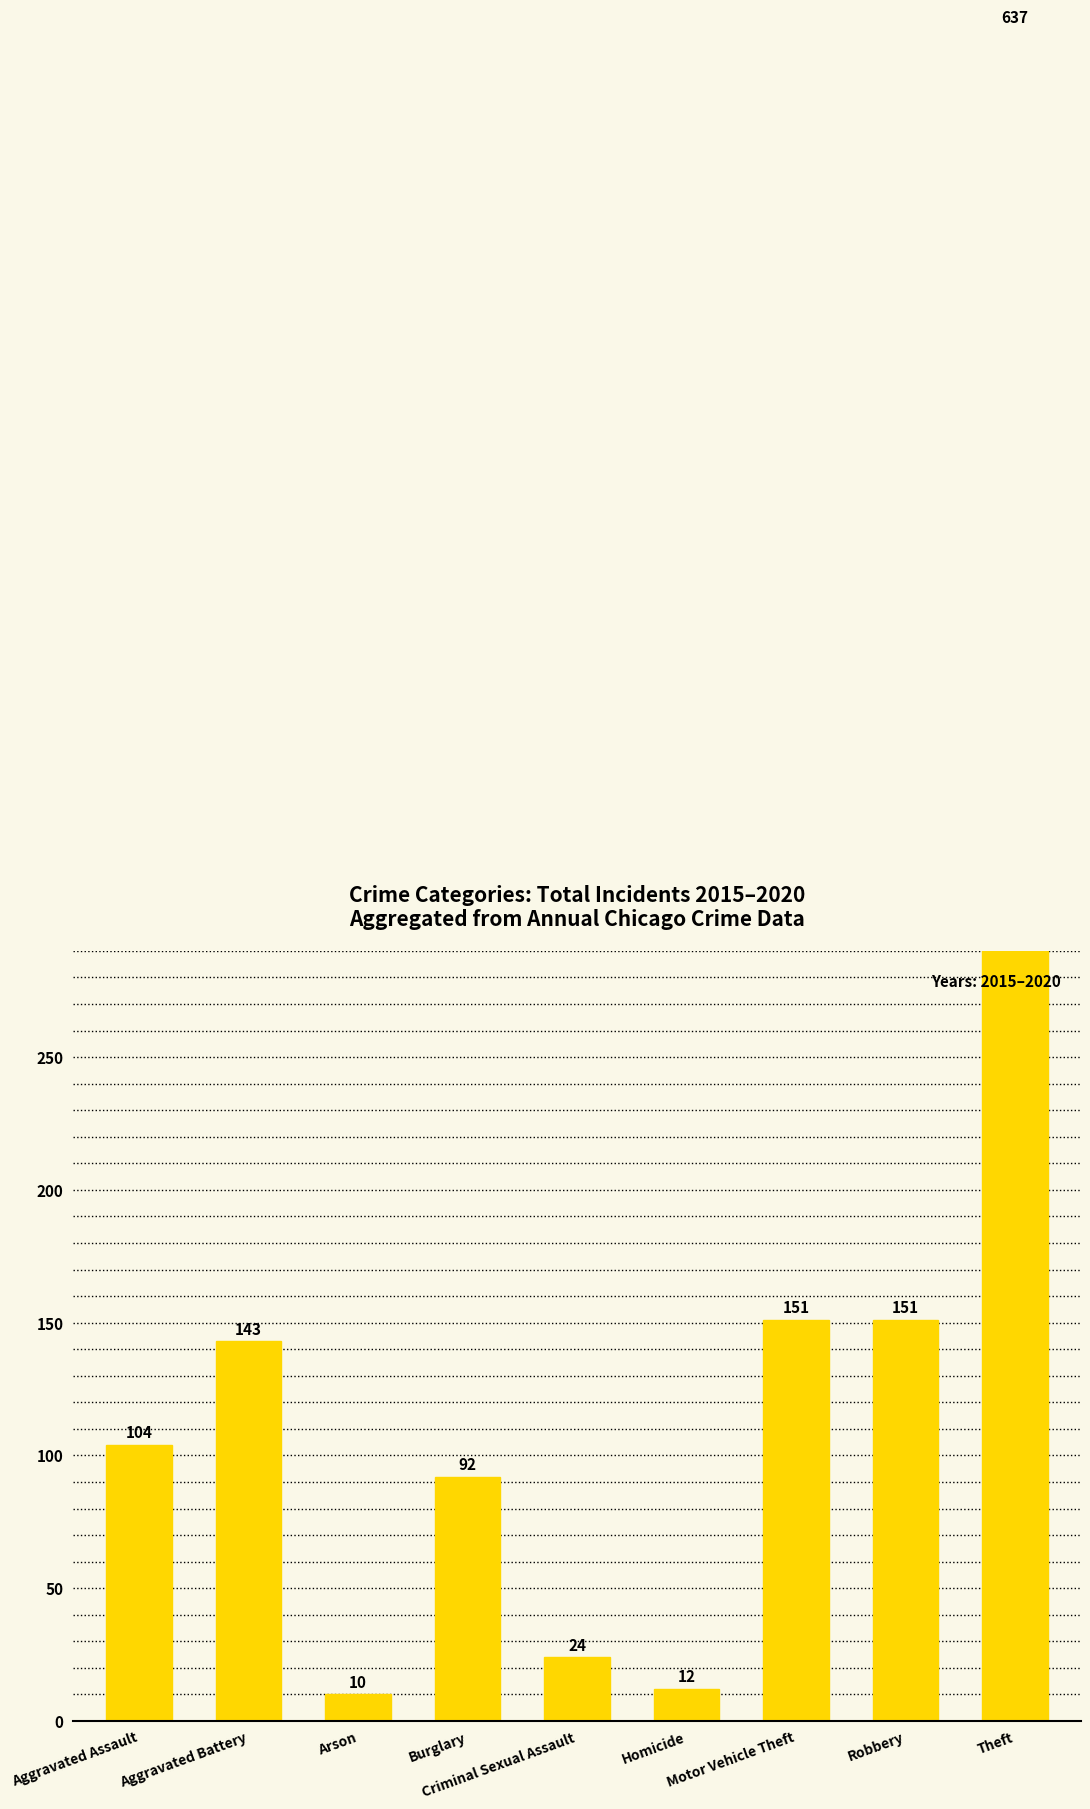

Which has a higher value, Criminal Sexual Assault or Homicide?

Criminal Sexual Assault